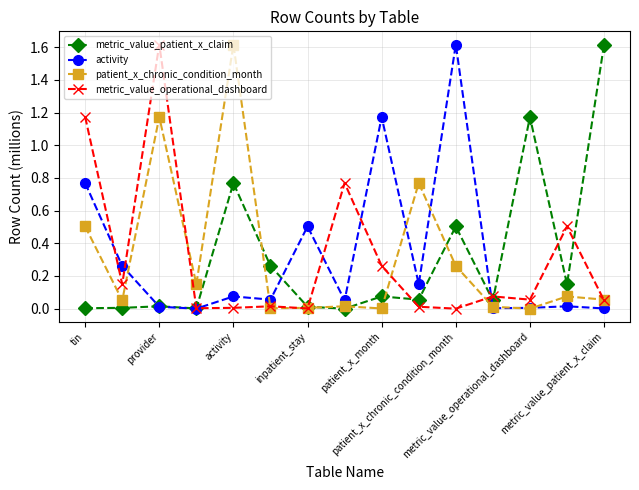

What is the maximum value for activity?

1.6